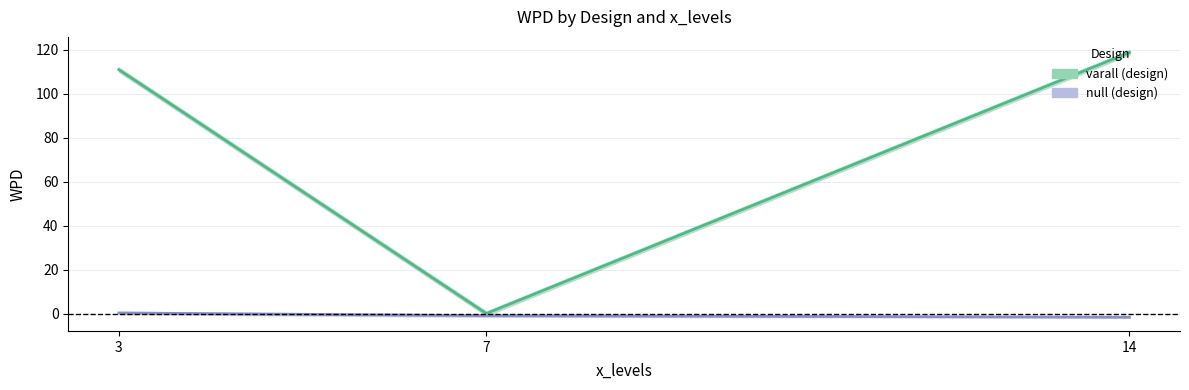

What is the spread (max minus min) of values at 7?

1.0